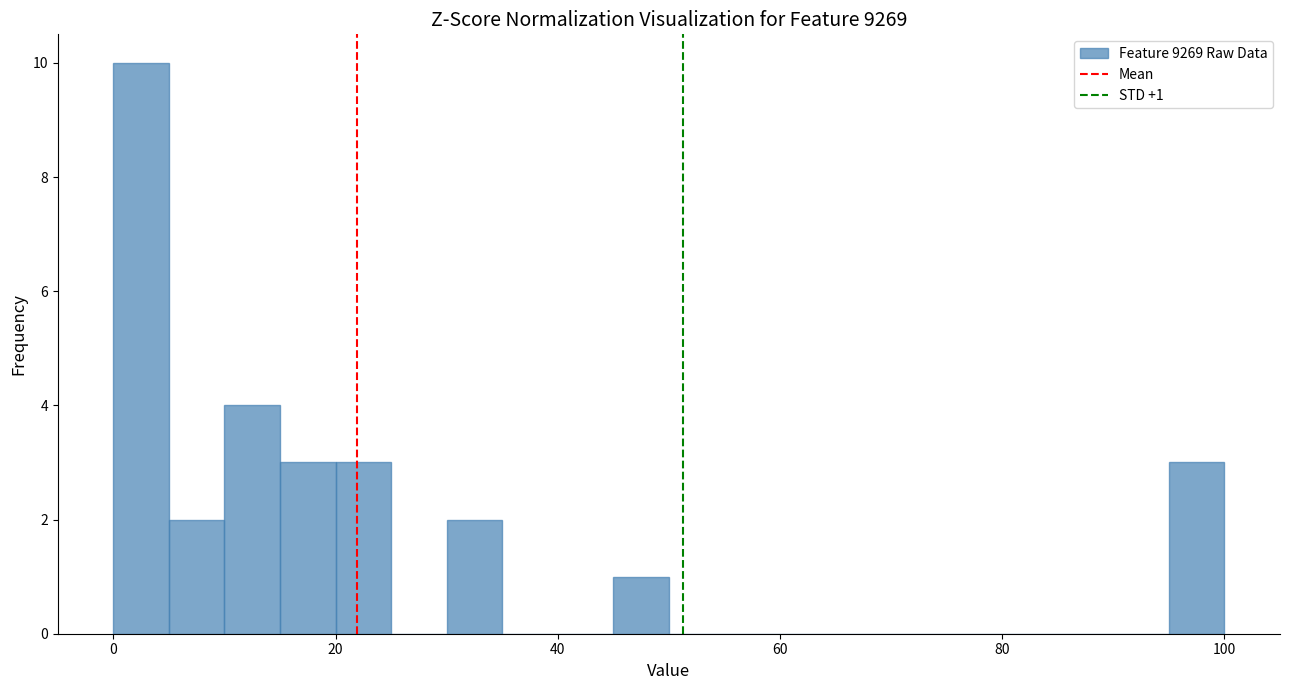

Around what value on the x-axis is the tallest bar? Give the approximate position of its centre, as read against the axis.

2